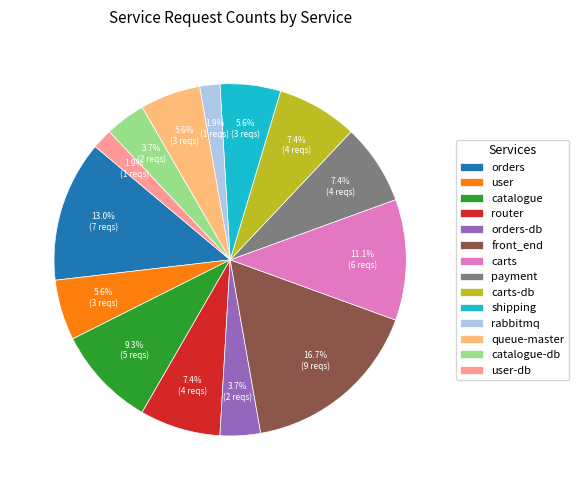

To the nearest percent, what is the difference between the largest and smallest slice percentages?

15%